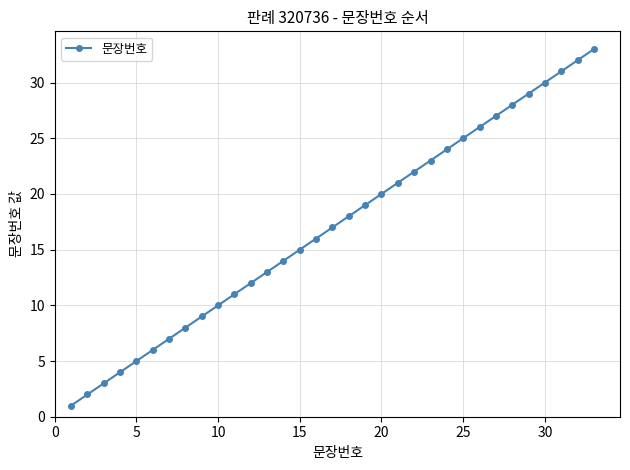

Does the chart have visible grid lines?

Yes